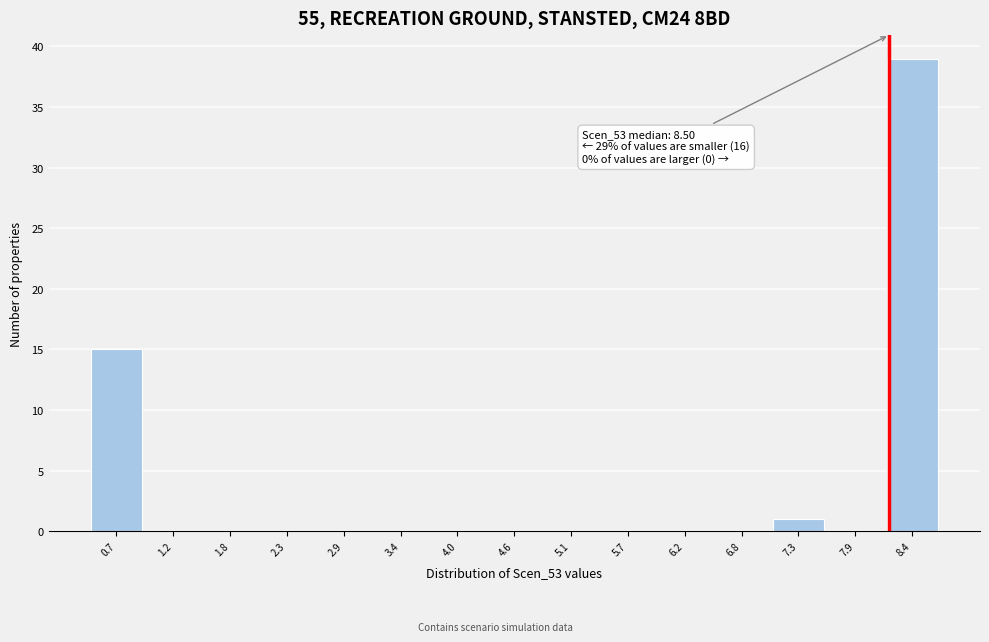

Reading left to right, transcribe all the data shown in this chart.

0.7=15	1.2=0	1.8=0	2.3=0	2.9=0	3.4=0	4.0=0	4.6=0	5.1=0	5.7=0	6.2=0	6.8=0	7.3=1	7.9=0	8.4=39